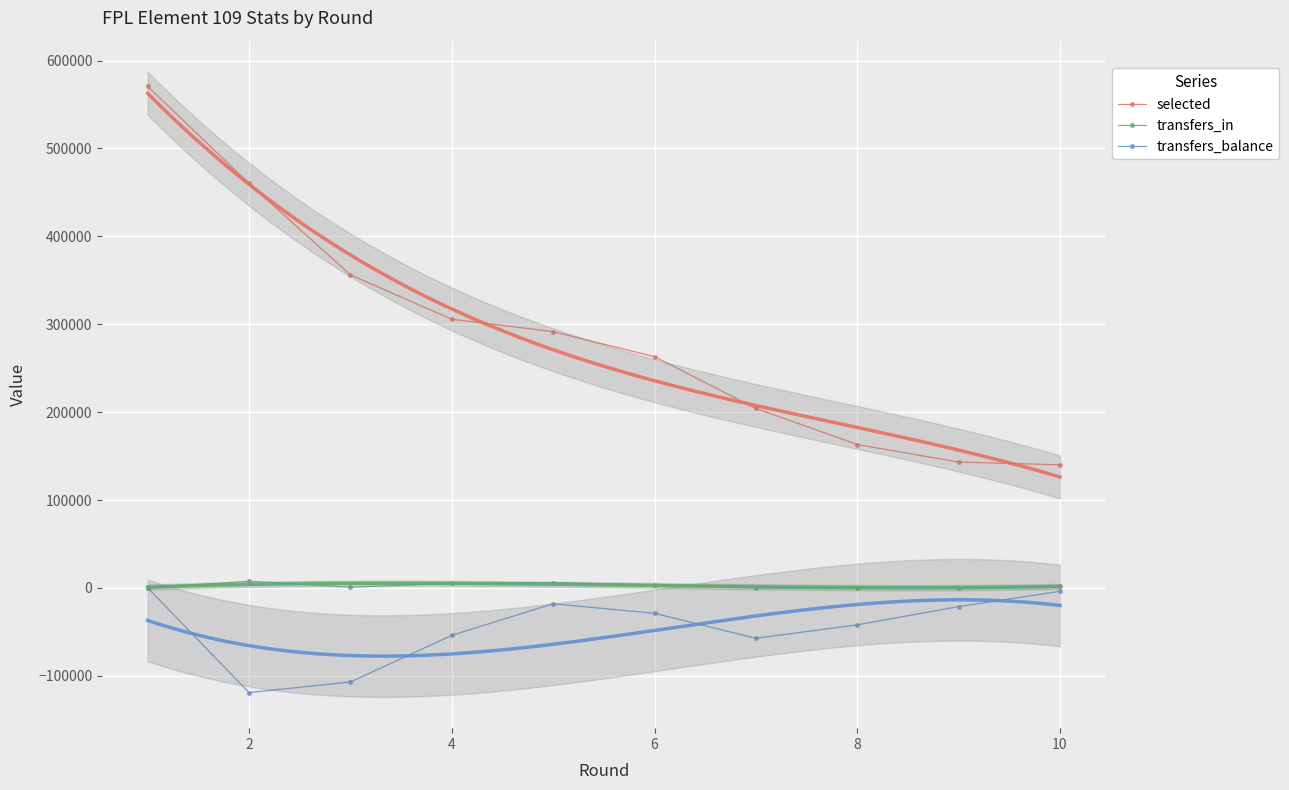

True or false: selected and transfers_in cross at least once.

False